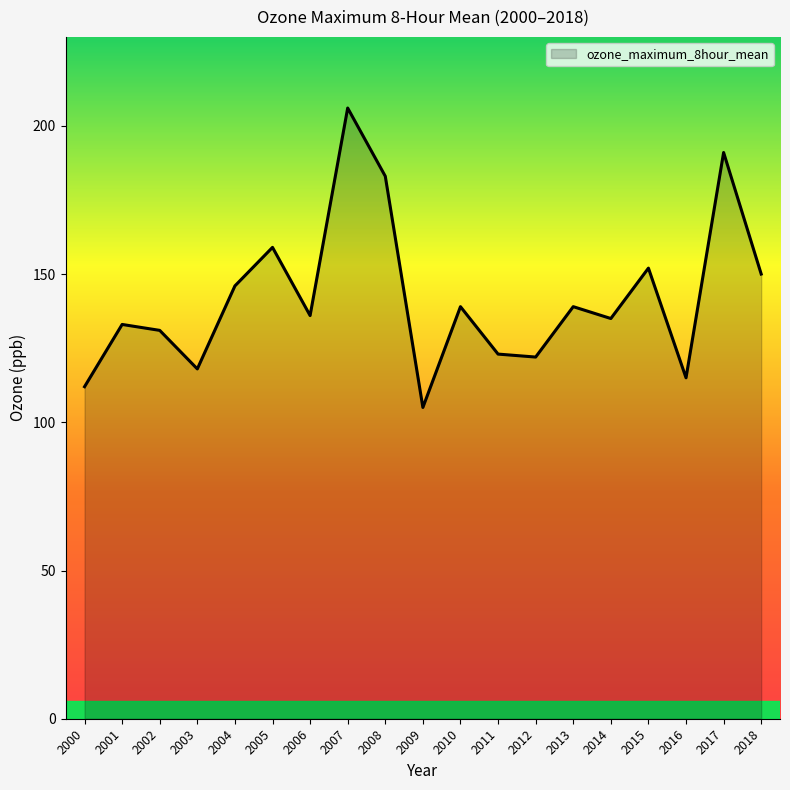

Does the chart display data point markers on the line(s)?

No